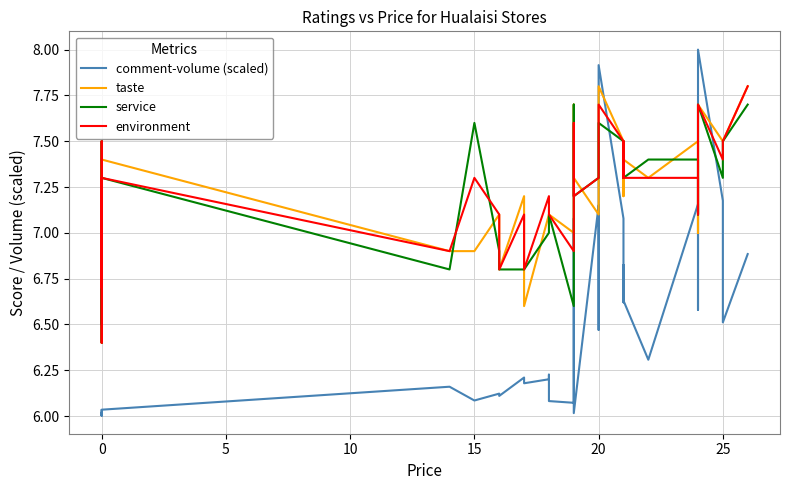

What is the difference between the maximum and second lowest values in the environment series?

1.1